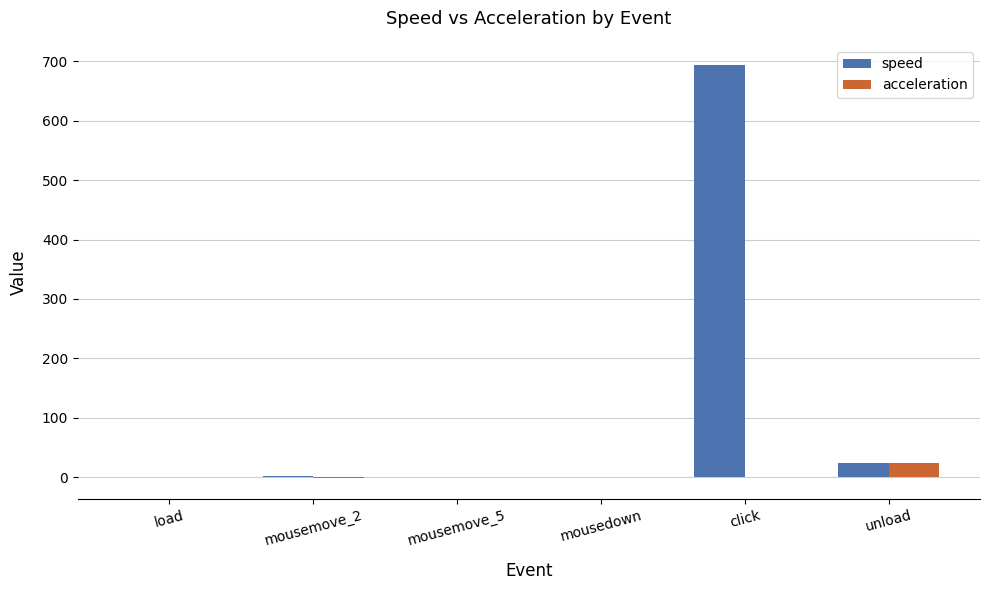

Is it true that speed equals 23.1 at unload?

True